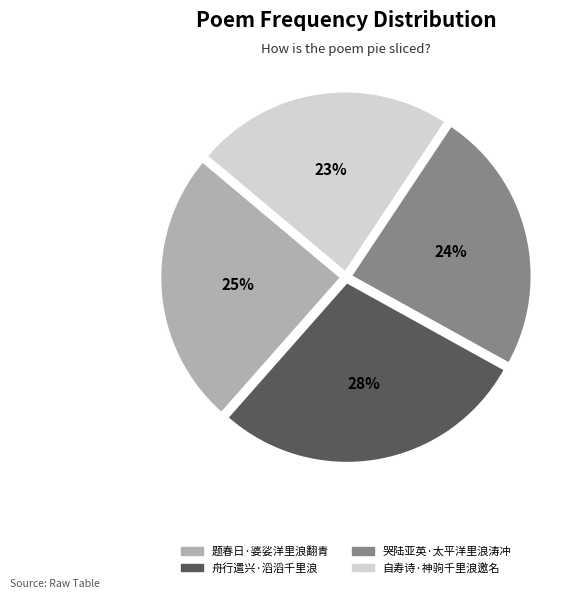

What is the largest slice in the pie chart?

舟行遣兴·滔滔千里浪